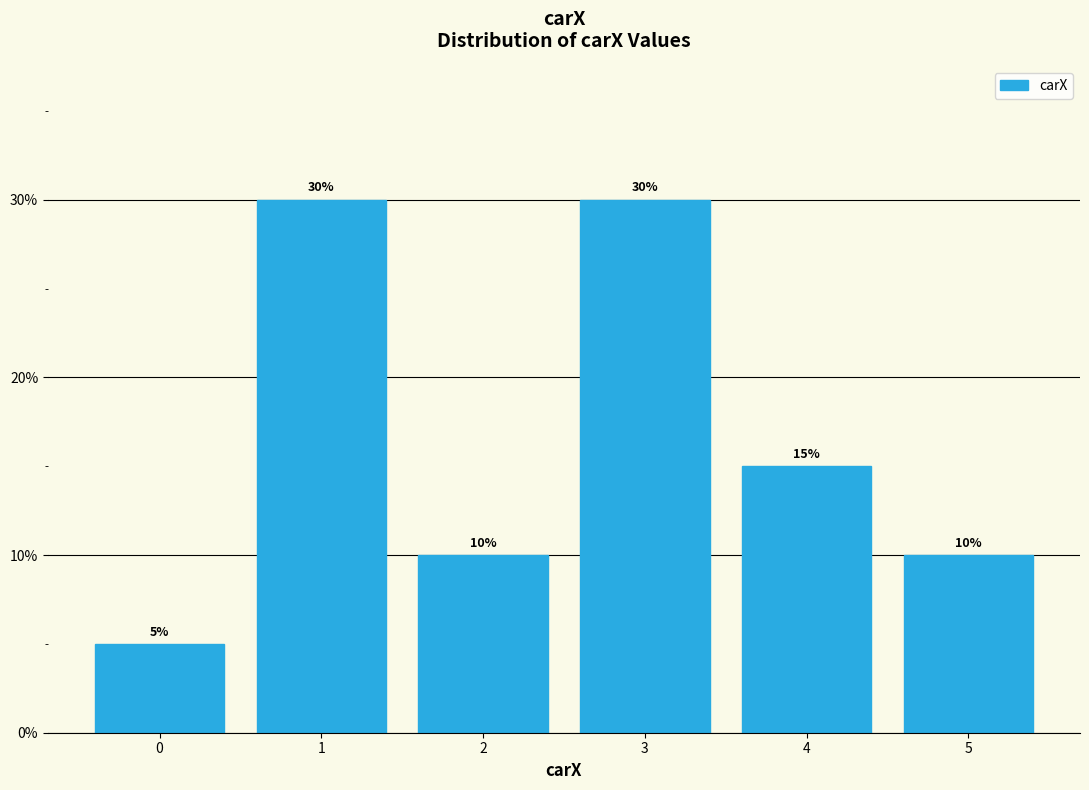

What is the height of the bar covering 0.5 to 1.5 on the x-axis?

30